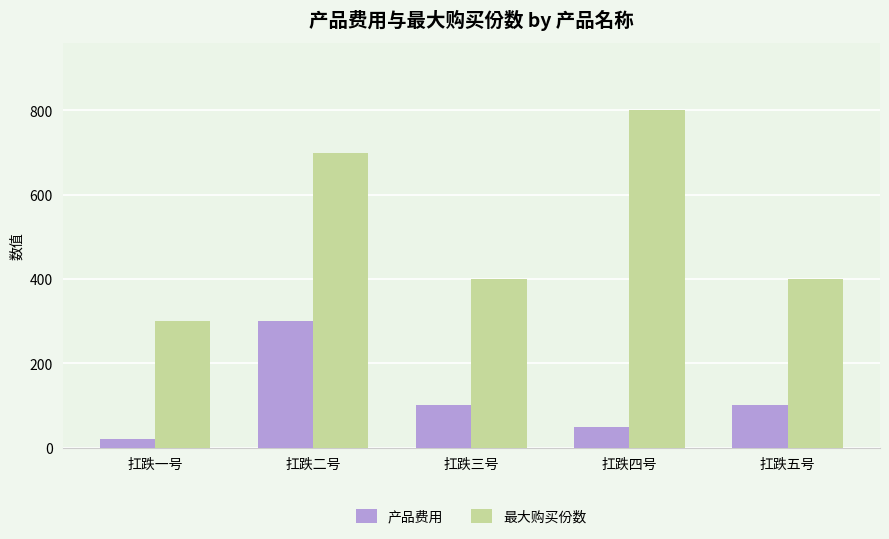

What position from the right is 扛跌五号?

1